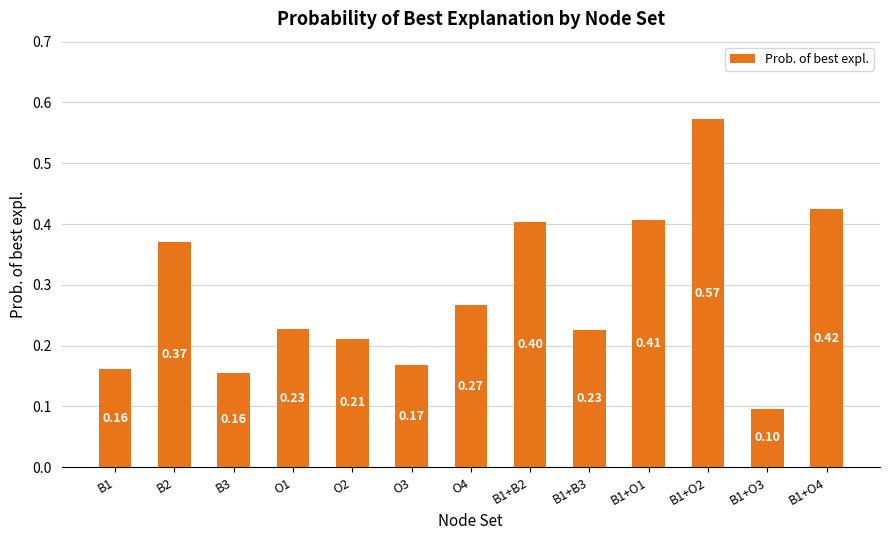

What is the sum of the values at B1+O2 and B1?

0.7